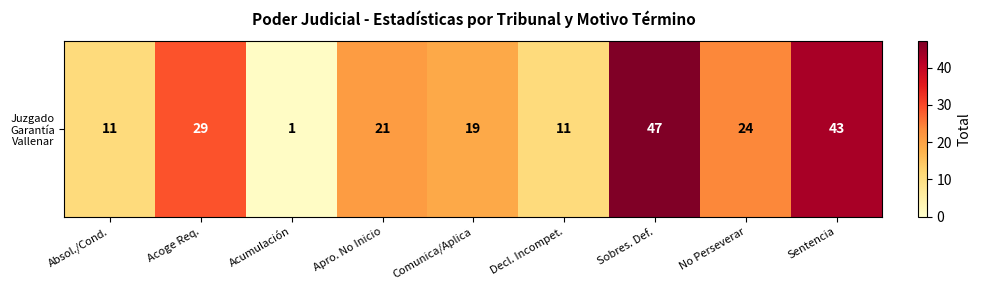

At which label is the value closest to 24?

No Perseverar